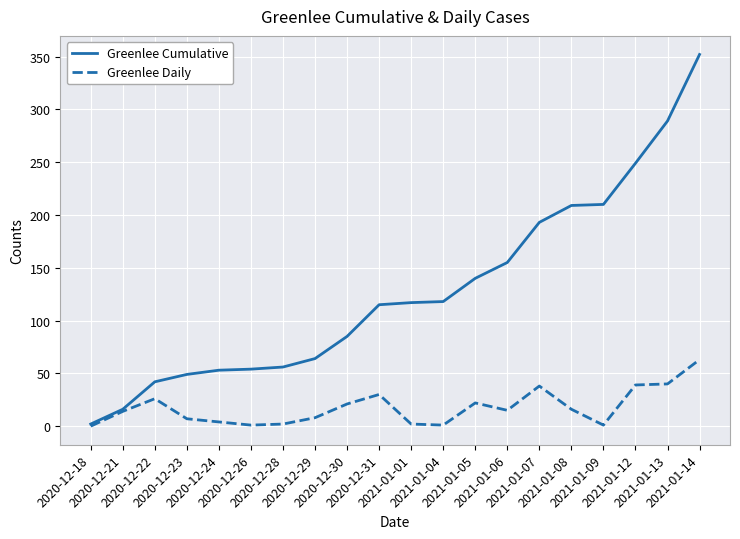

Between 2020-12-22 and 2021-01-01, which series saw the biggest shift?

Greenlee Cumulative